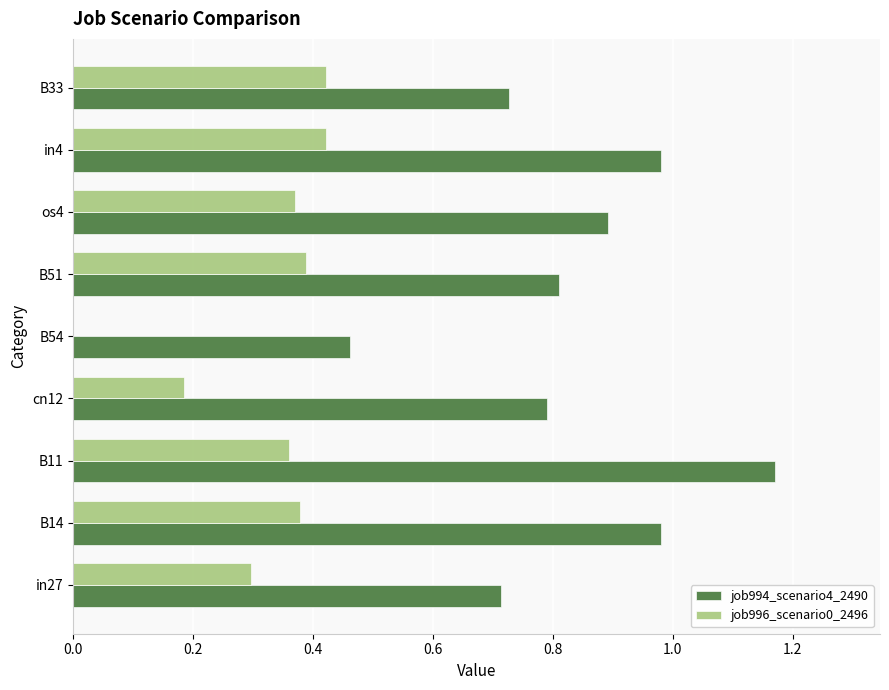

What is the sum of all job996_scenario0_2496 values?

2.8